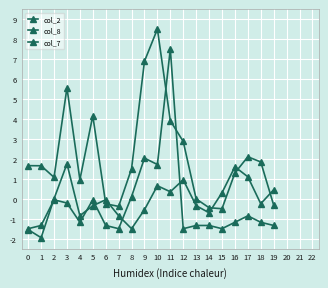

At which category does the chart reach its peak across all series?

10